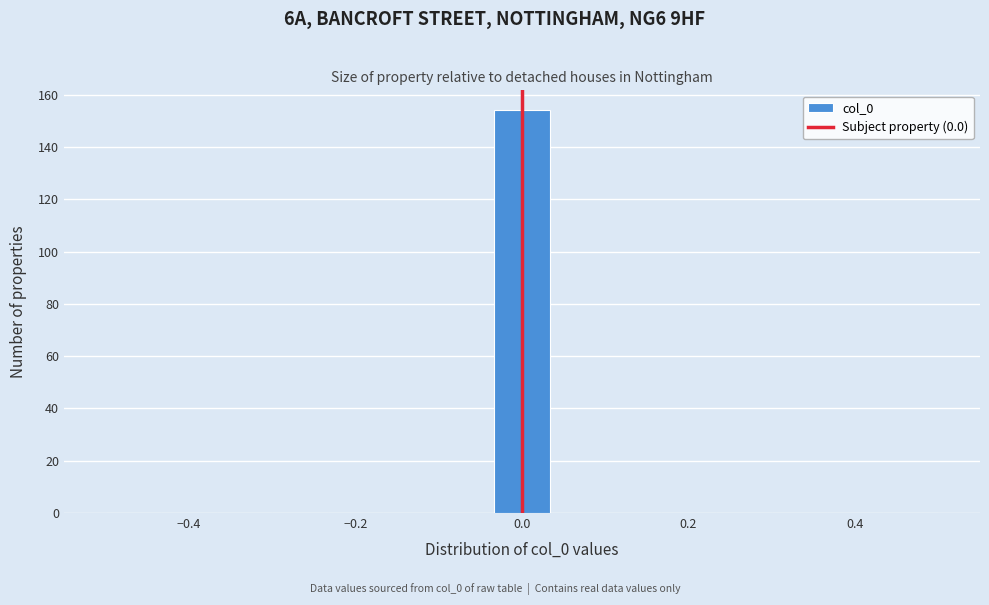

Read against the x-axis, roughly where is the centre of the tallest bar?

0.00